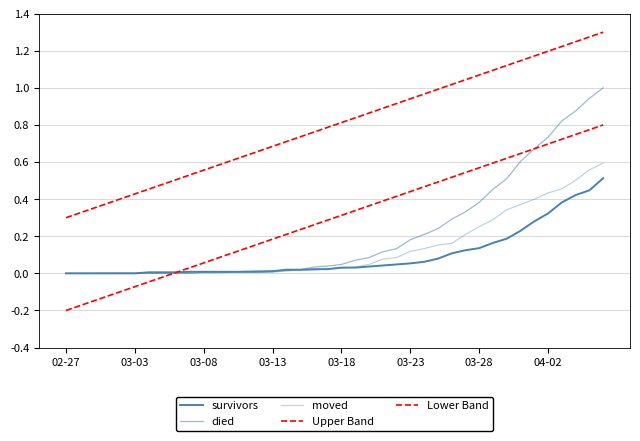

How many lines are shown in the chart?

5